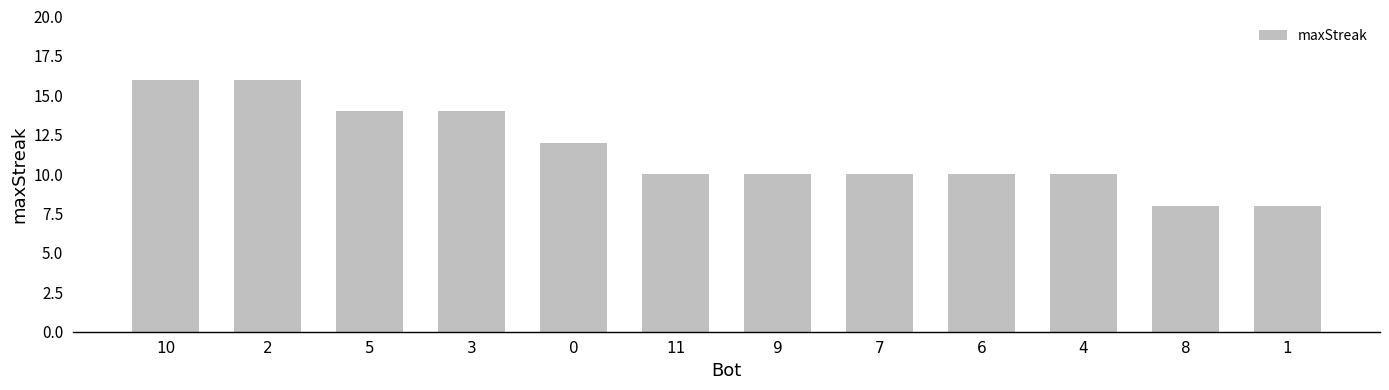

True or false: the data shows 15 at 6.

False